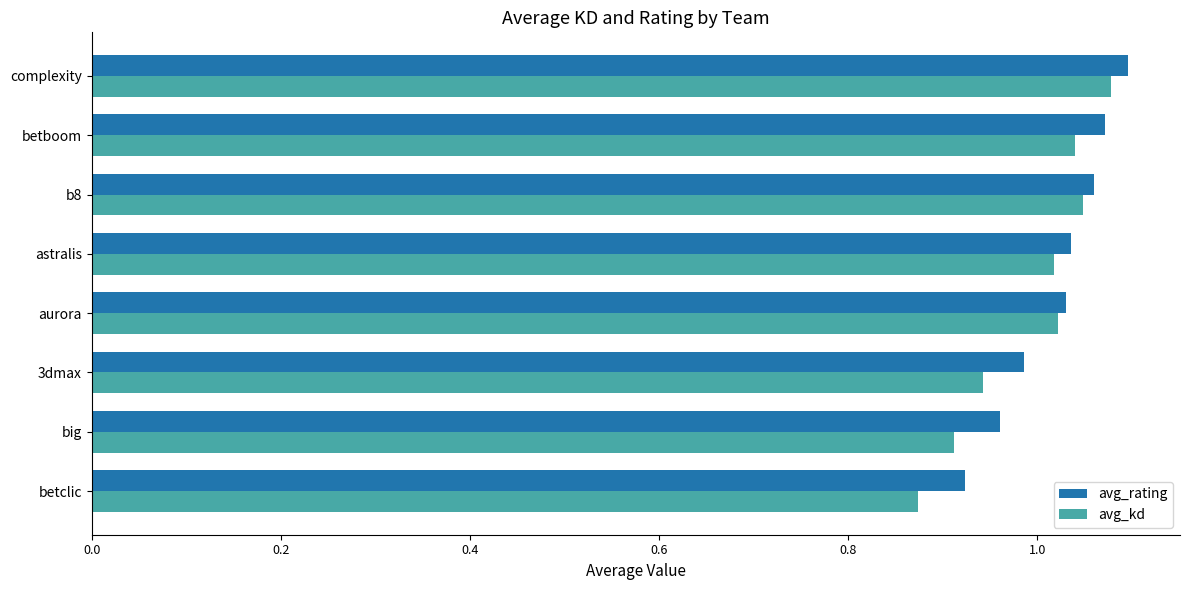

What is the sum of all avg_kd values?

7.9